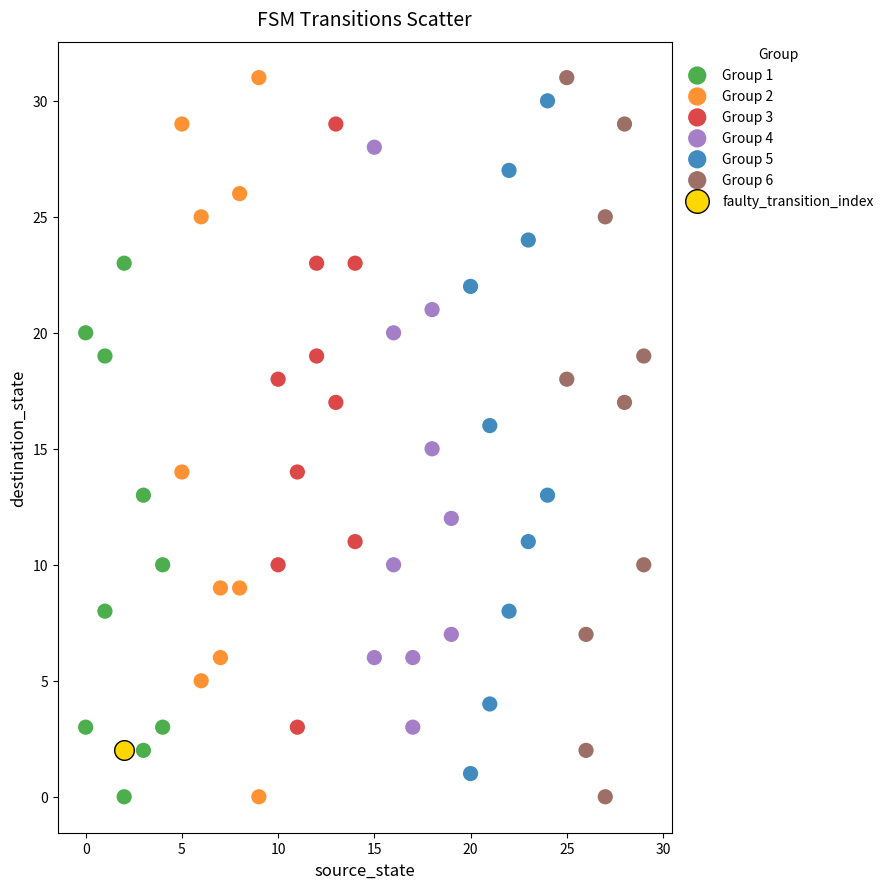

What are all the series names shown in the legend?

Group 1, Group 2, Group 3, Group 4, Group 5, Group 6, faulty_transition_index